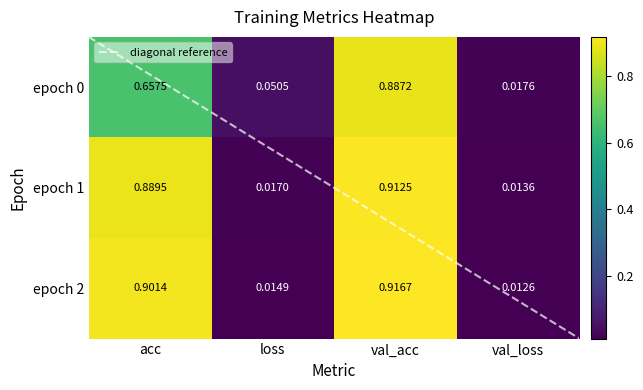

Which category has the highest value in the epoch 1 series?

val_acc